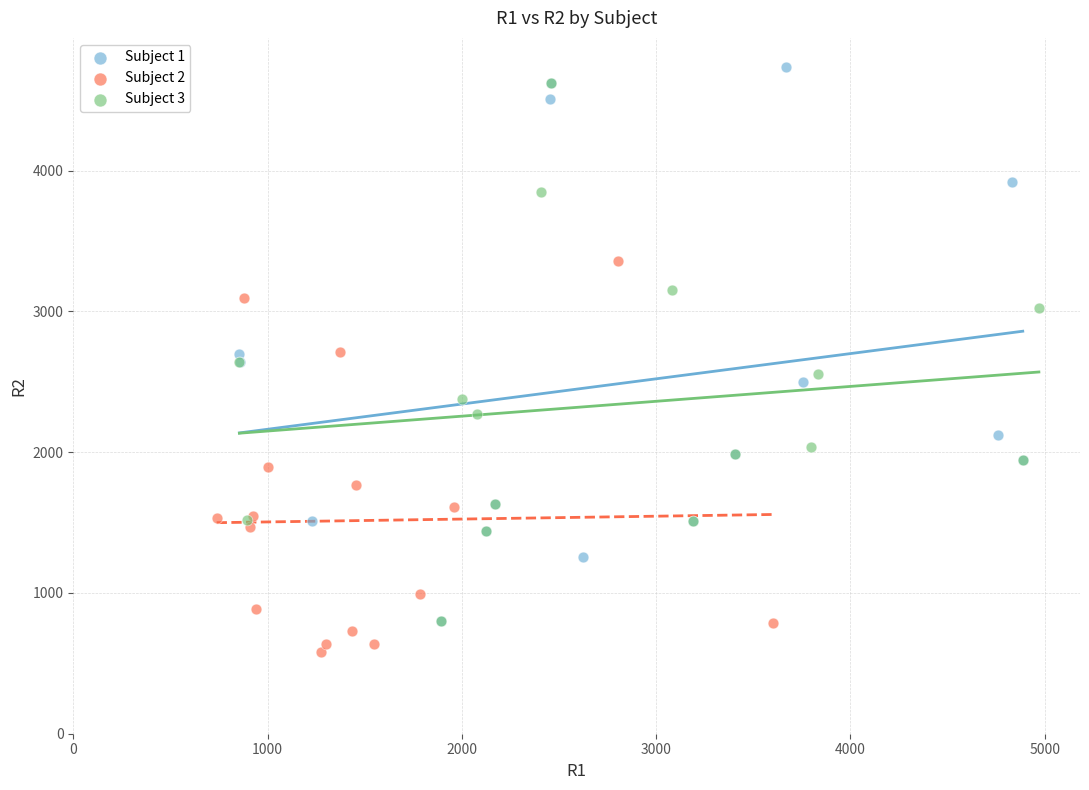

Which series contains the highest Y value?

Subject 1